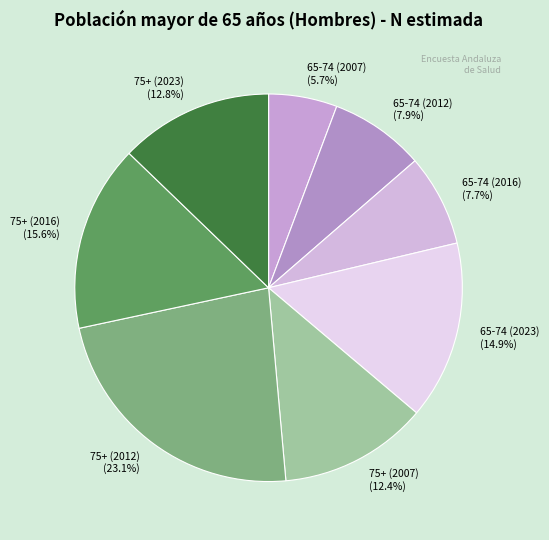

What percentage is NOT represented by 65-74 (2012)?

92.1%